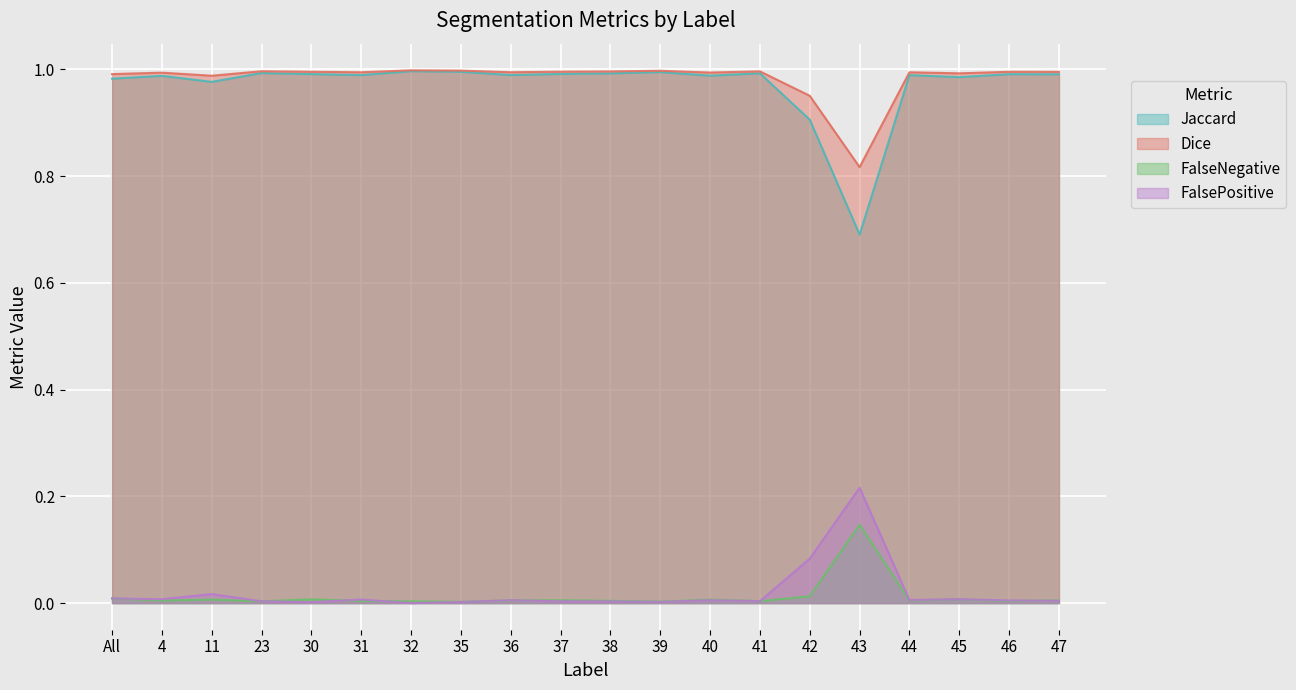

The value of Dice at 30 is 0.5. True or false?

False